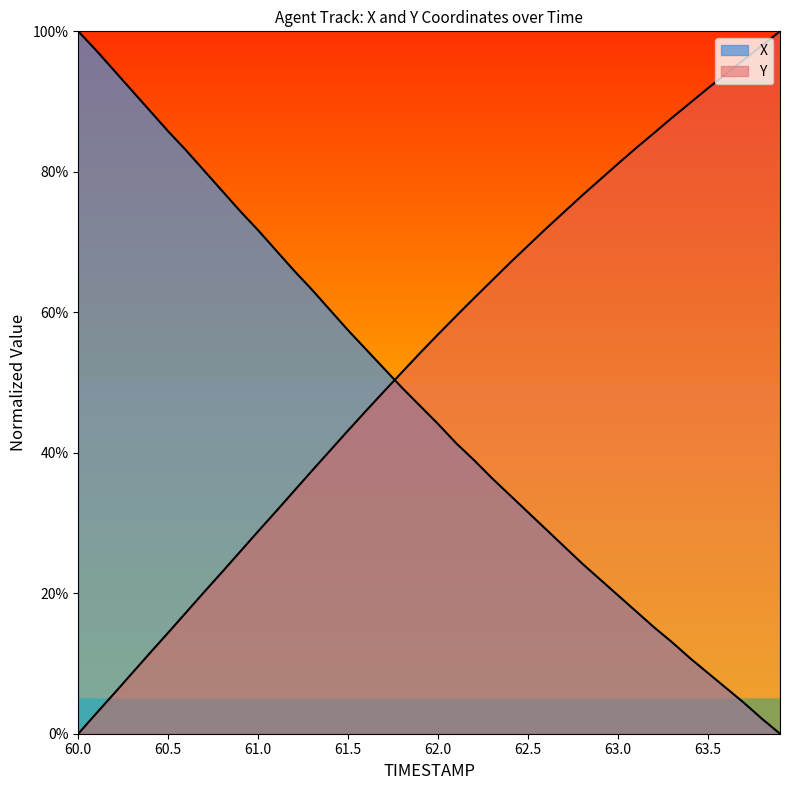

At 62.4, list the series in order from largest to smallest.

Y, X